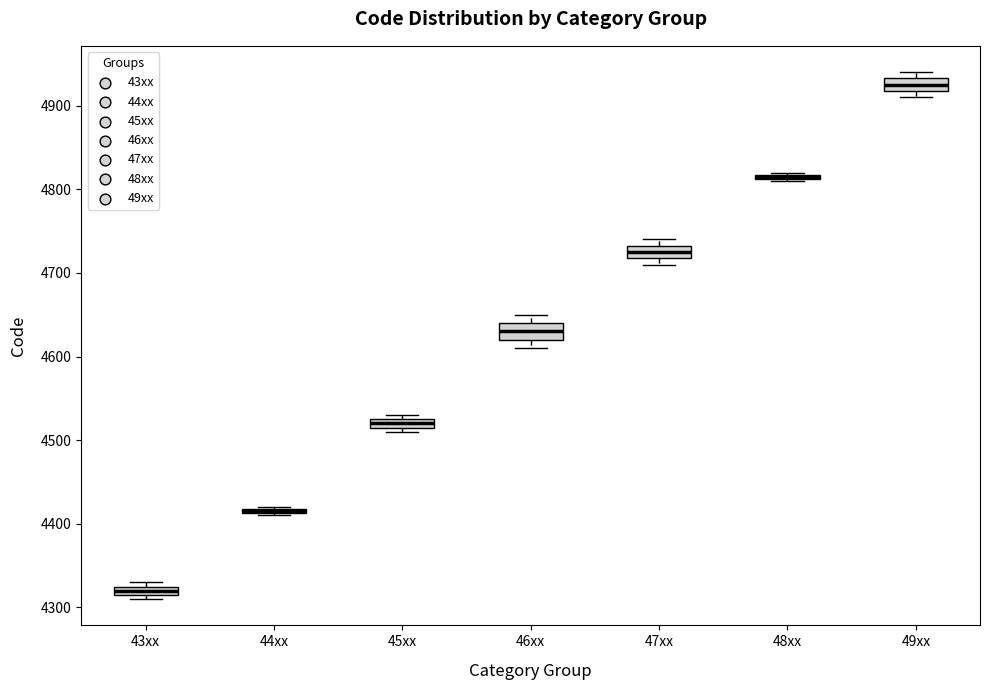

Where does the median line of the box for 46xx sit on the y-axis? The values are not printed on the chart, so give them approximately, as read against the axis.

4630